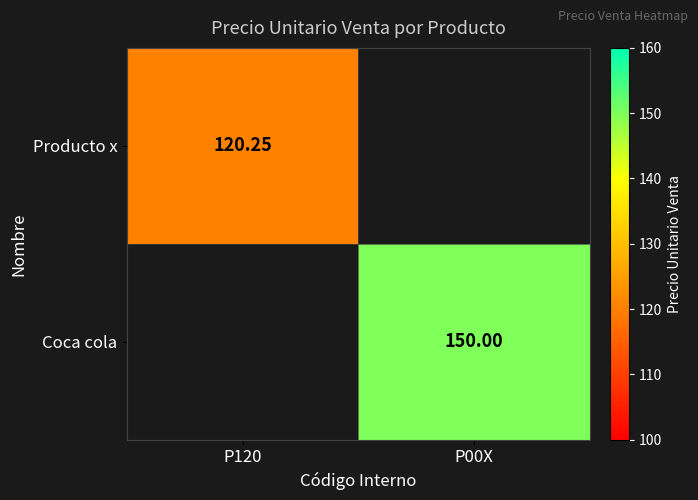

At which category does the chart reach its minimum across all series?

P00X